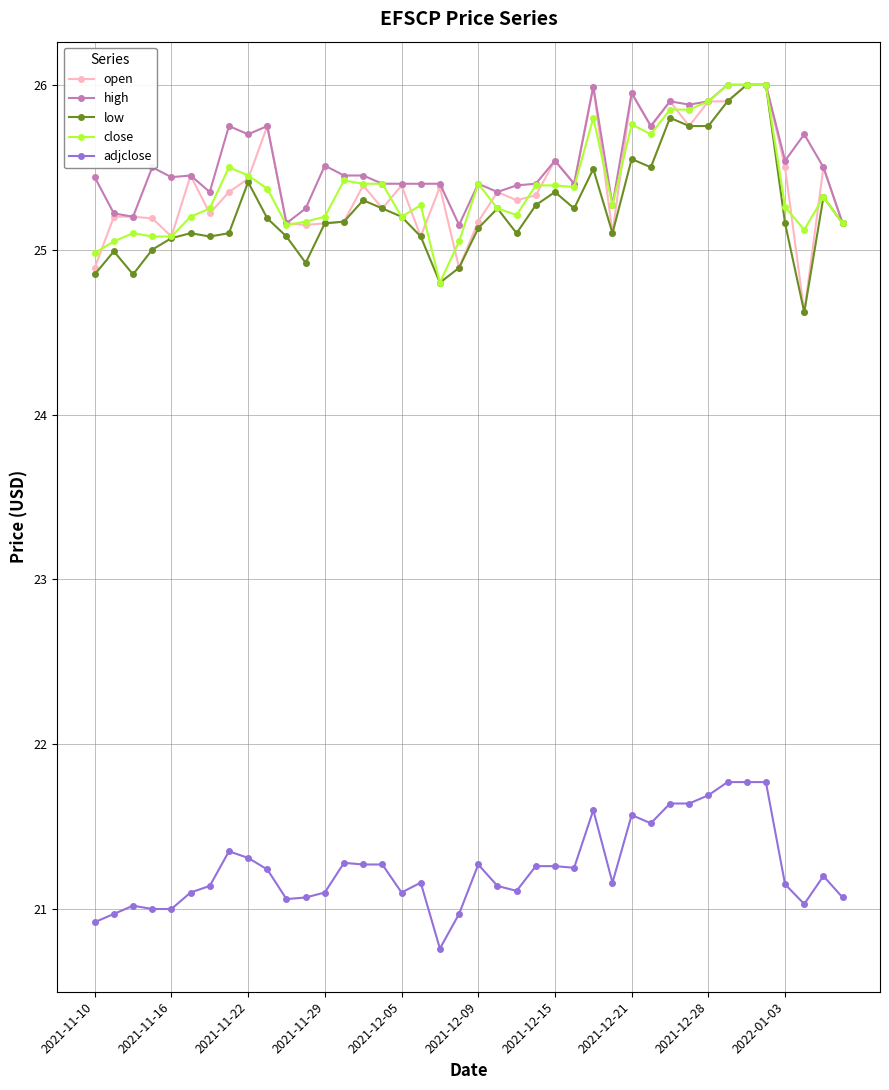

What is the value of the low point at the 1st from the left?

24.9